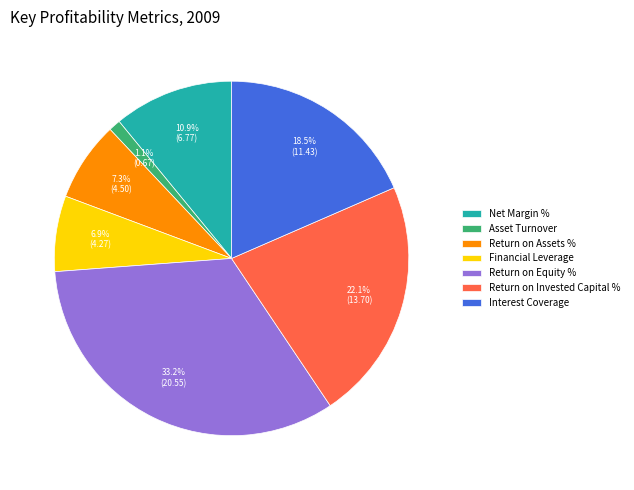

What is the ratio of the value at Net Margin % to the value at Return on Equity %?

0.3